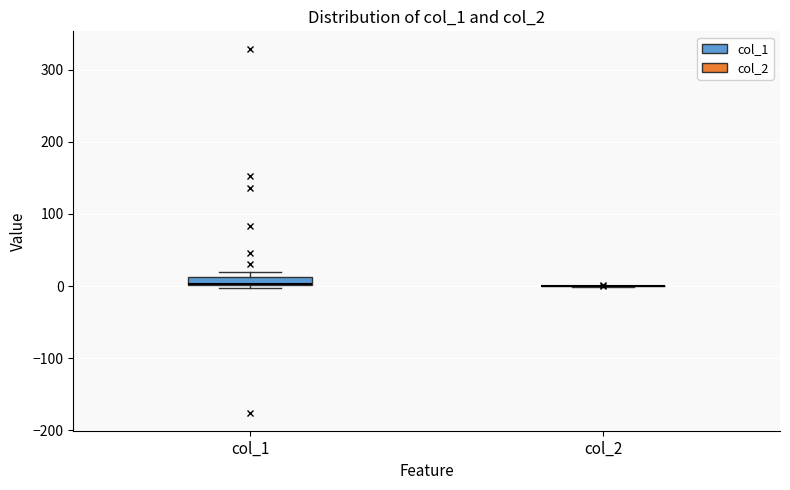

Which box is the tallest, from its lower edge to its upper edge?

col_1